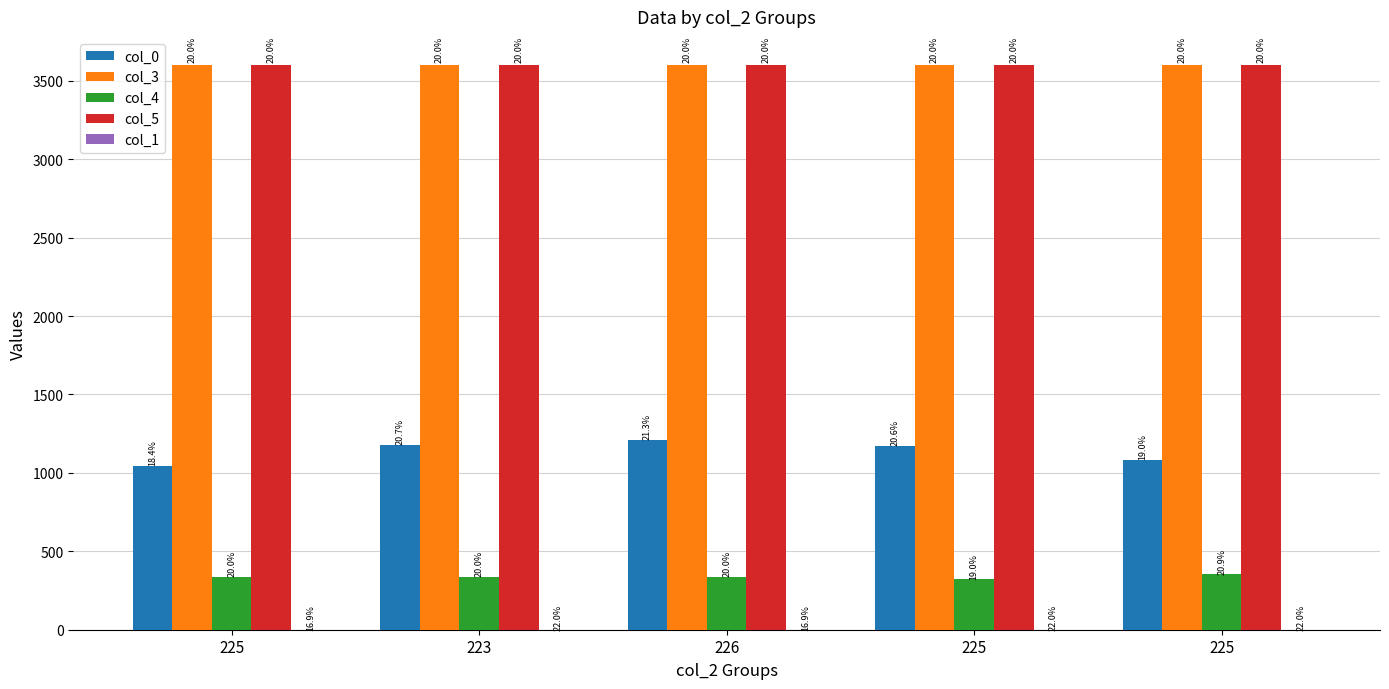

What is the difference between the second highest and minimum values in the col_4 series?

17.0